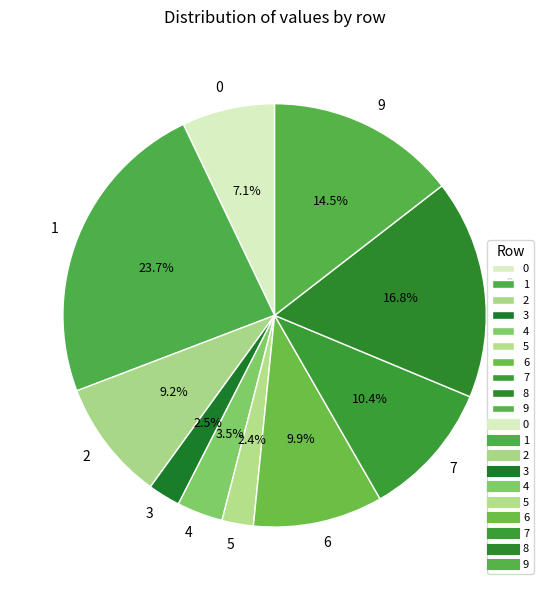

Does 5 represent more than half of the total?

No